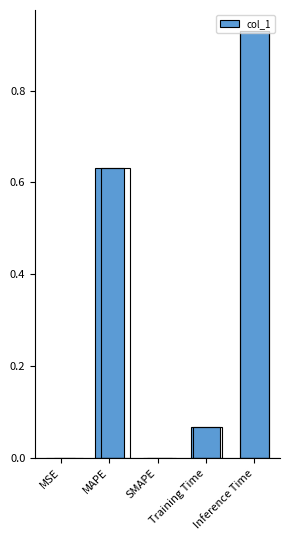

Is it true that the value at MSE is 0.0?

True